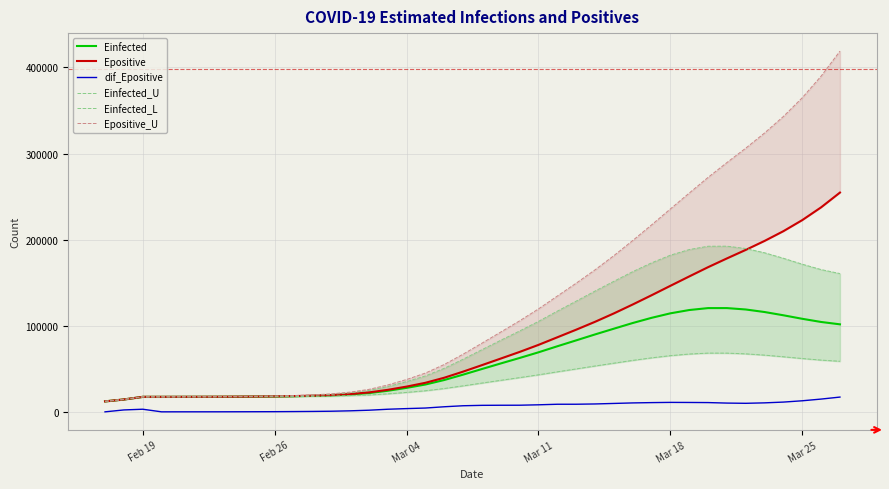

Is this an area chart (filled region under the line)?

No